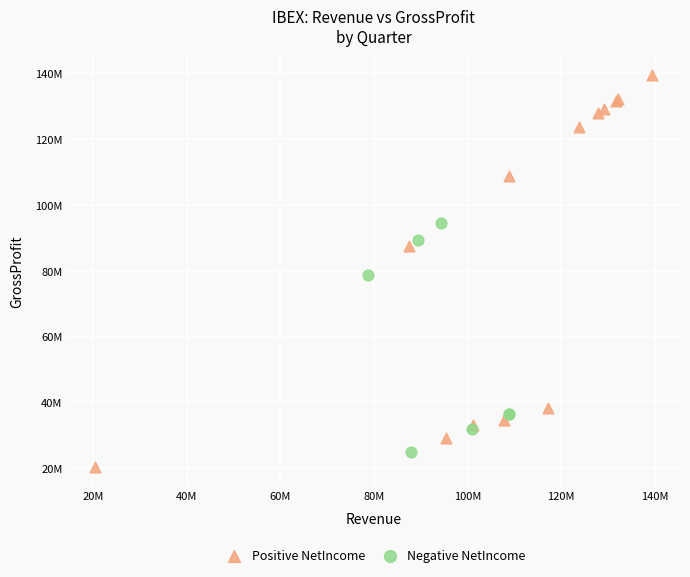

What are all the series names shown in the legend?

Positive NetIncome, Negative NetIncome